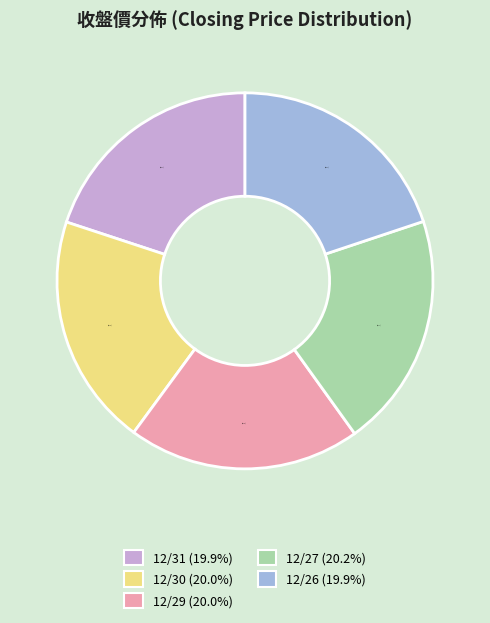

Count the number of slices in the pie.

5